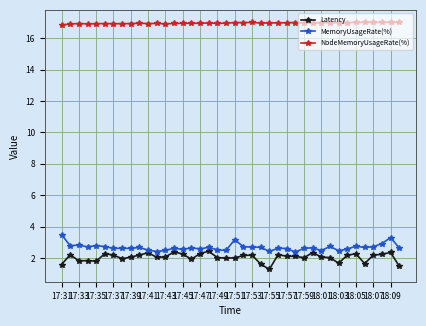

At how many categories does at least one series exceed 4?

40